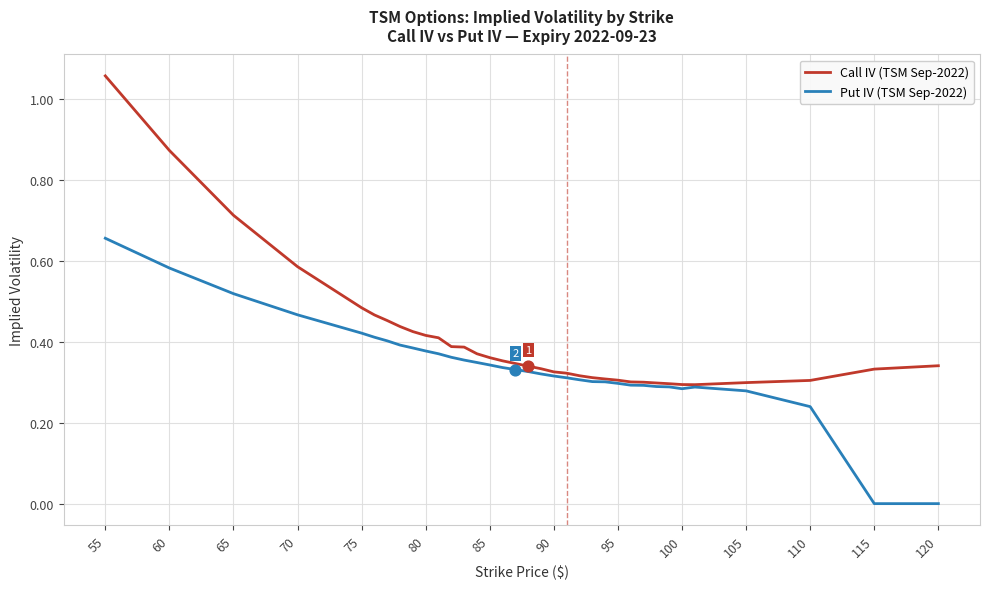

Which series has the widest spread of values?

Call IV (TSM Sep-2022)